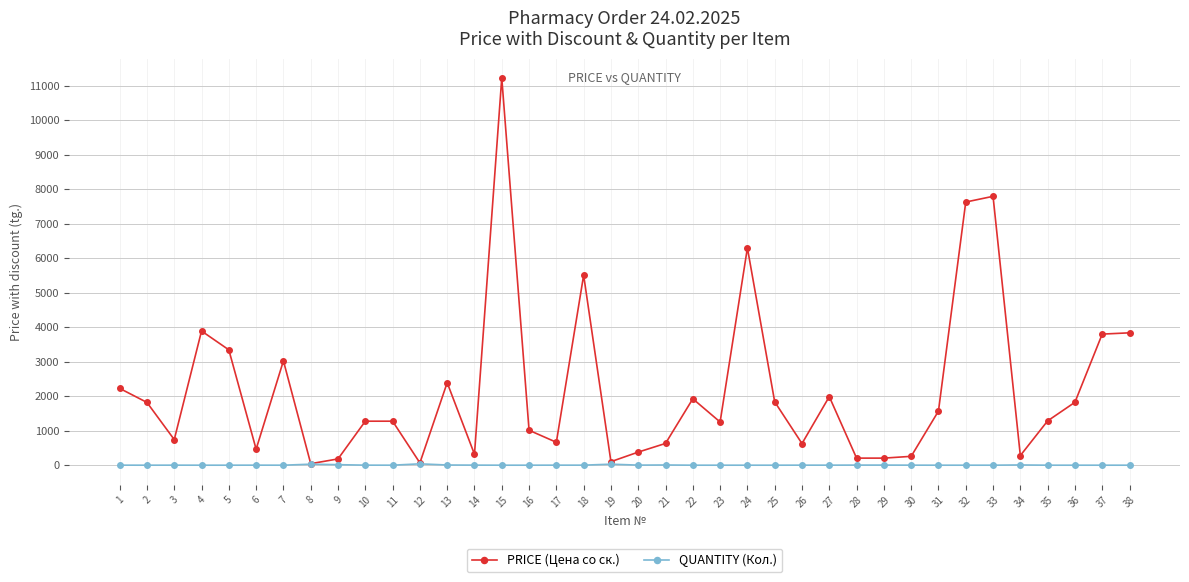

True or false: PRICE (Цена со ск.) has more than 0 interior local peaks.

True